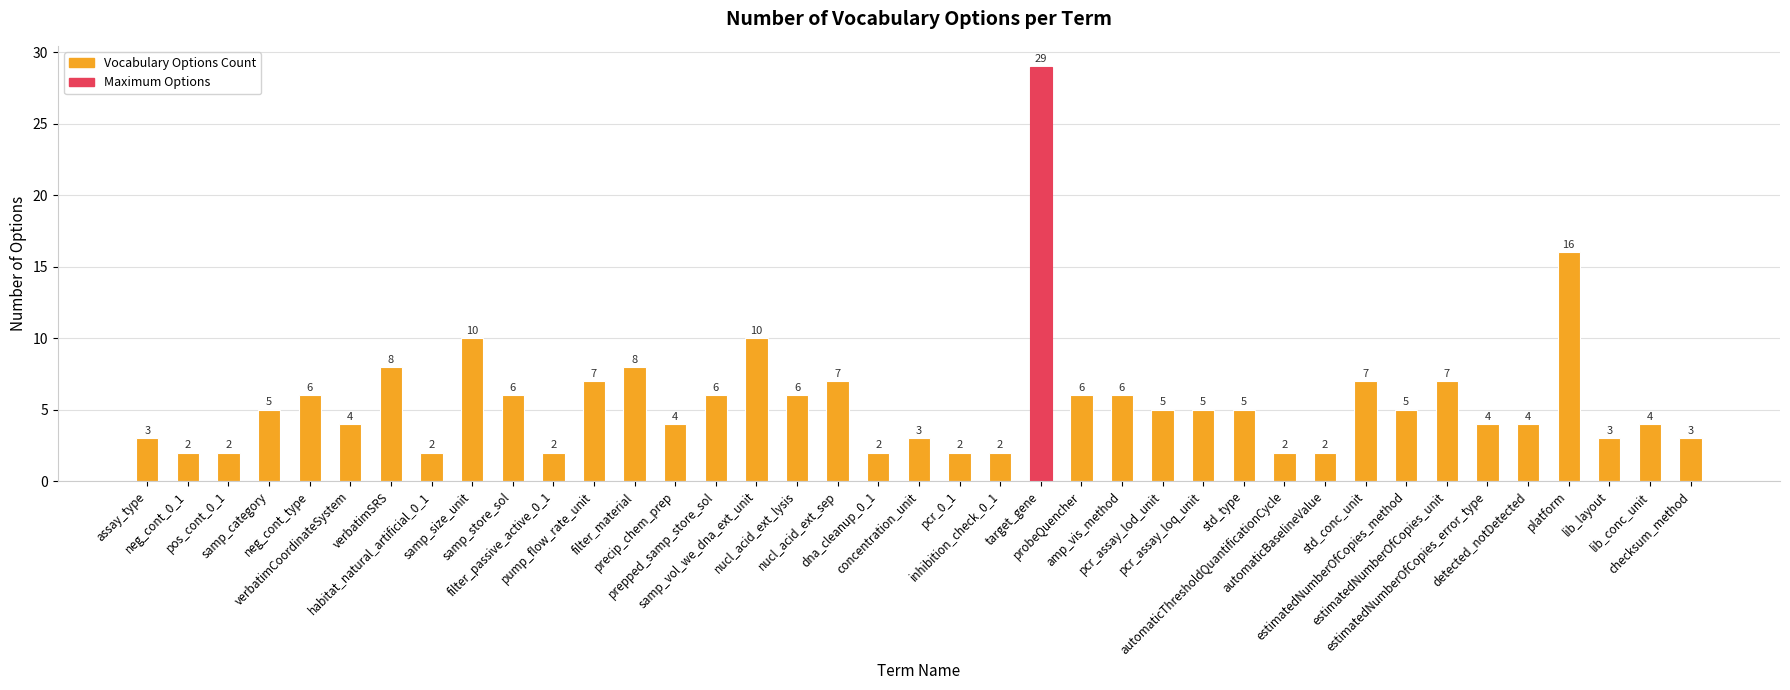

Between lib_conc_unit and automaticBaselineValue, which is larger?

lib_conc_unit